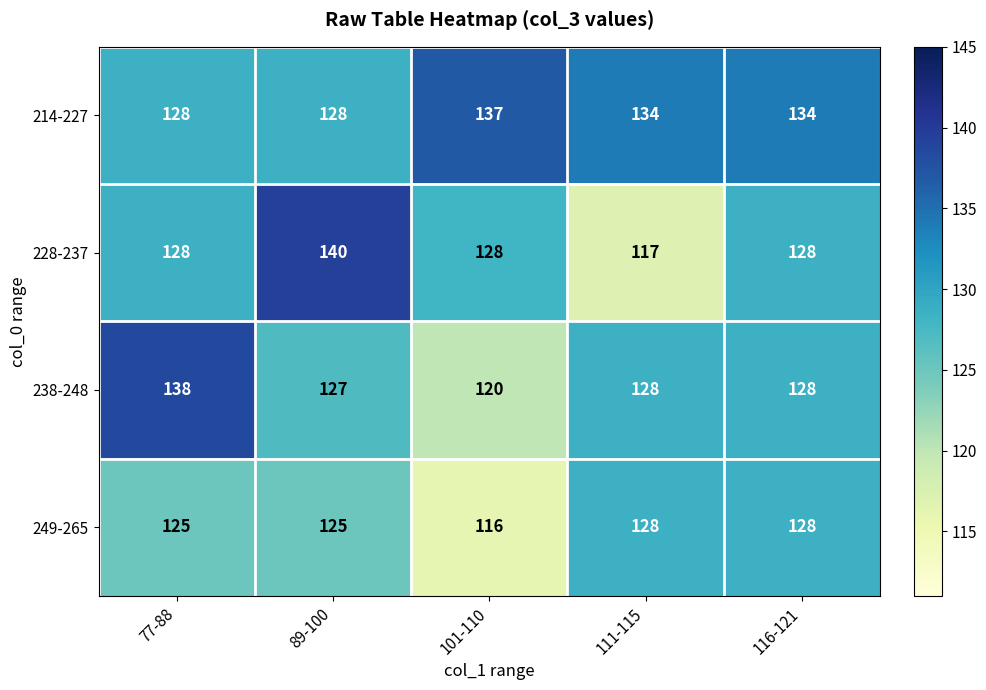

What is the average value of the 214-227 series?

132